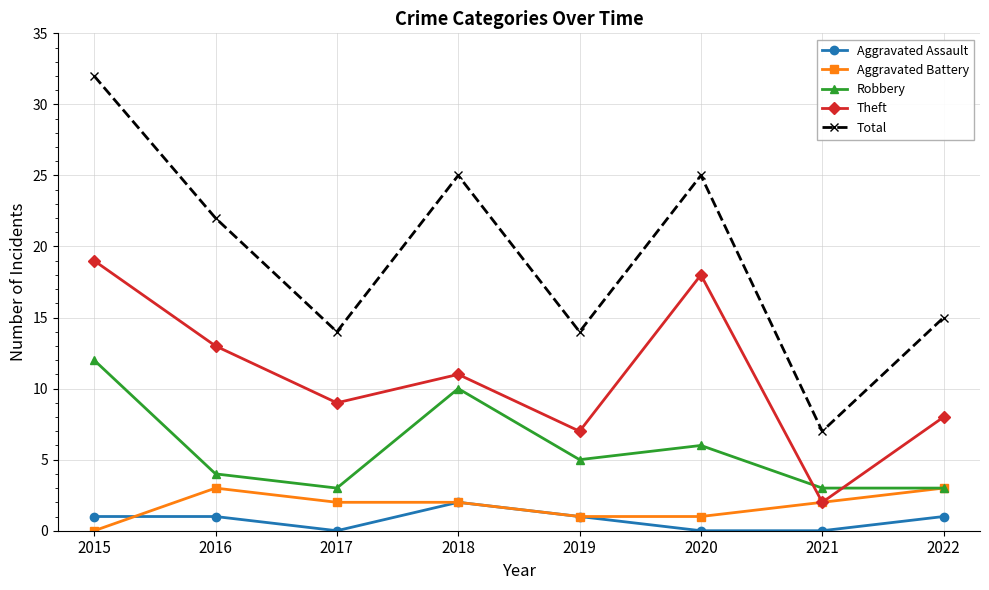

Count the number of categories in the chart.

8